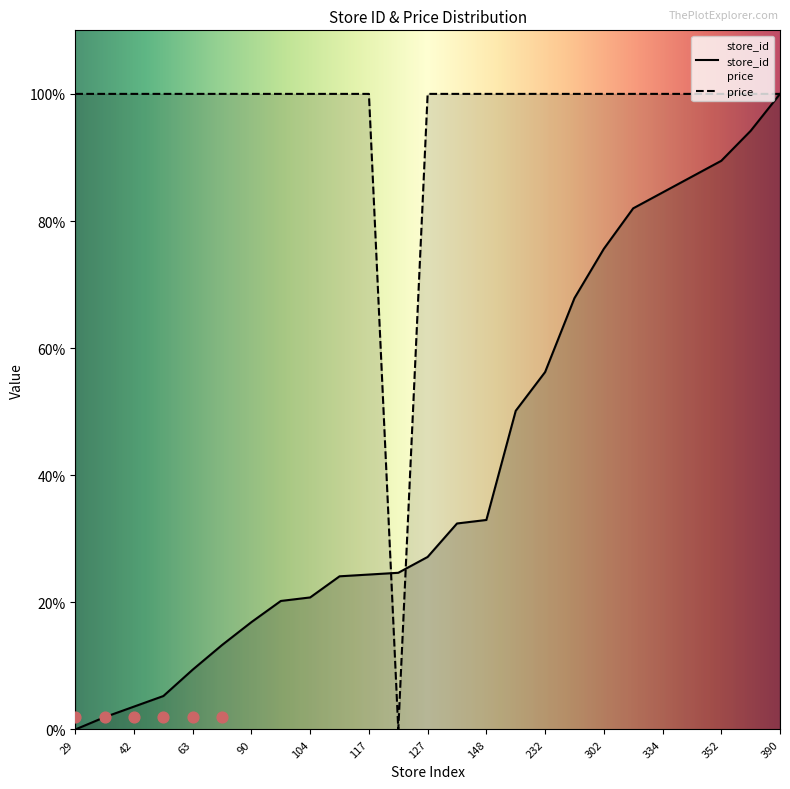

What are all the series names shown in the legend?

store_id, price